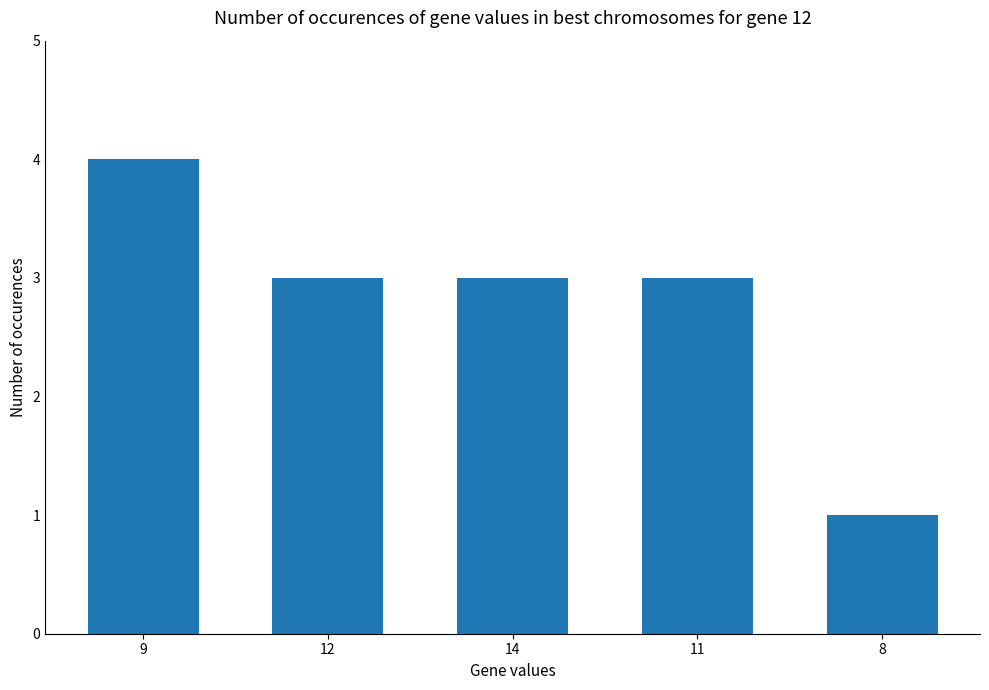

What is the label of the 1st bar from the right?

8